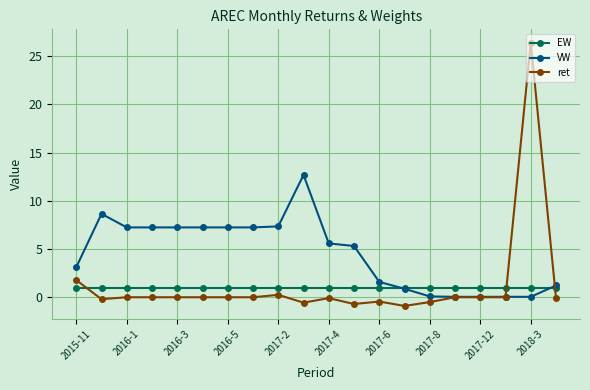

How many intersections are there between ret and EW?

3